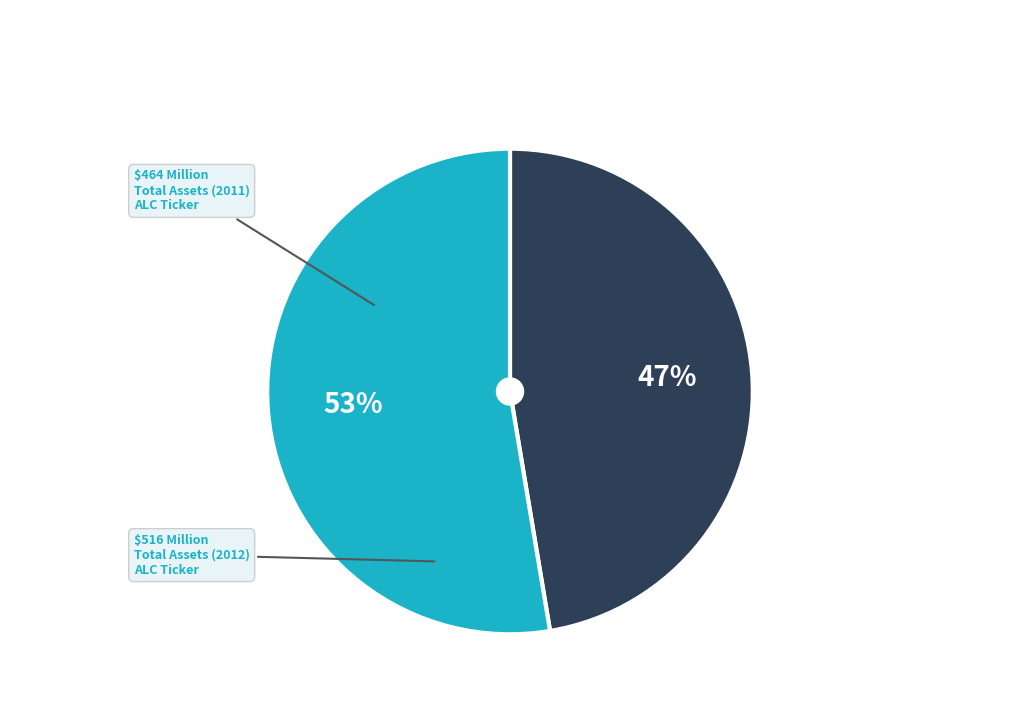

To the nearest percent, what is the average slice percentage?

50%